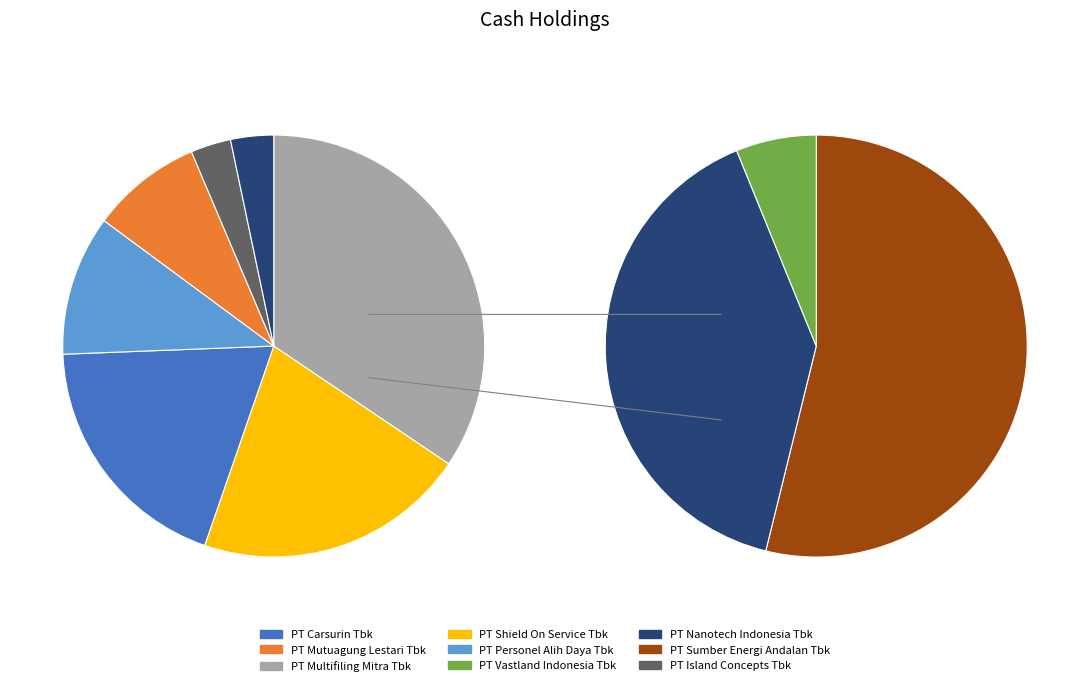

True or false: PT Shield On Service Tbk accounts for 9% of the total.

False